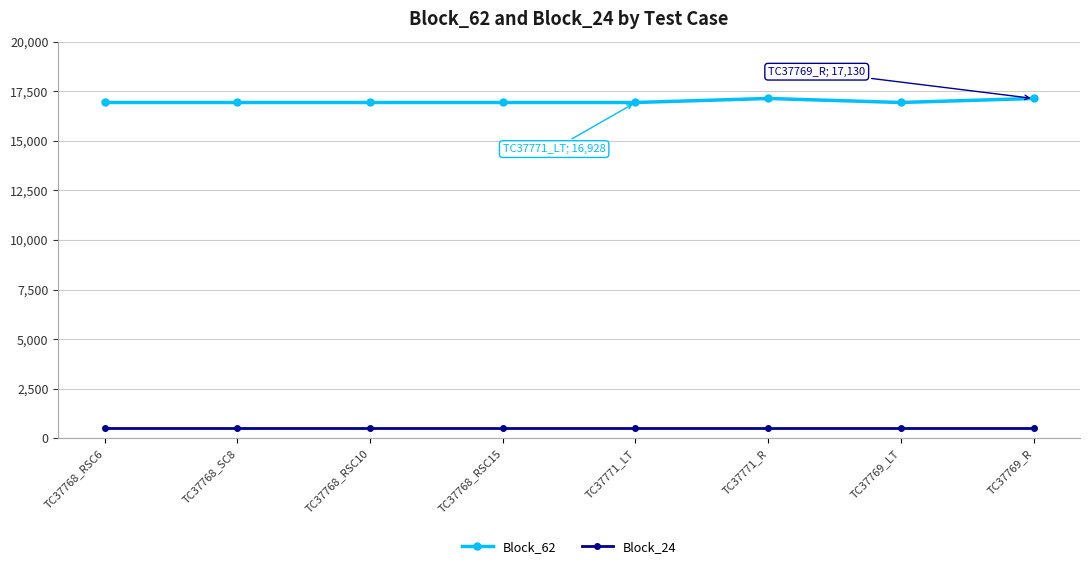

Rank the series by their average value, from lowest to highest.

Block_24, Block_62